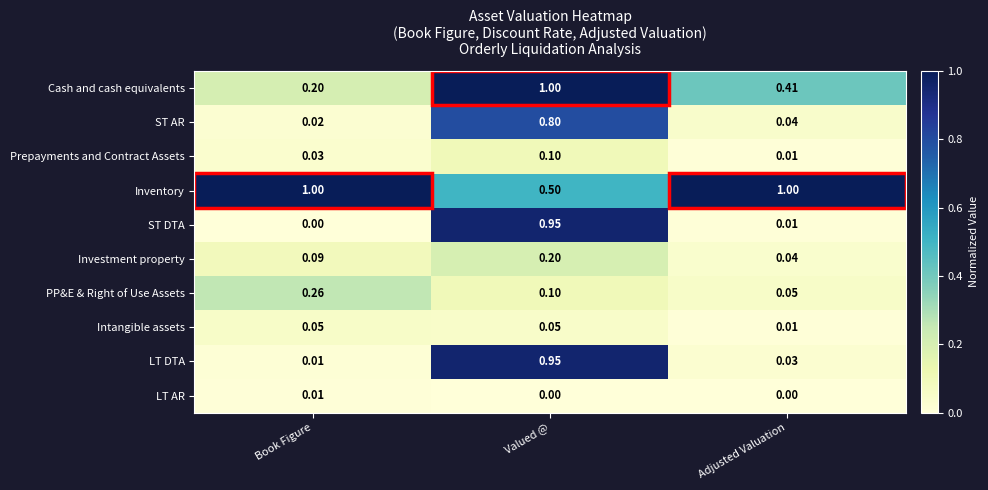

Where is Cash and cash equivalents nearest to the value 0?

Book Figure